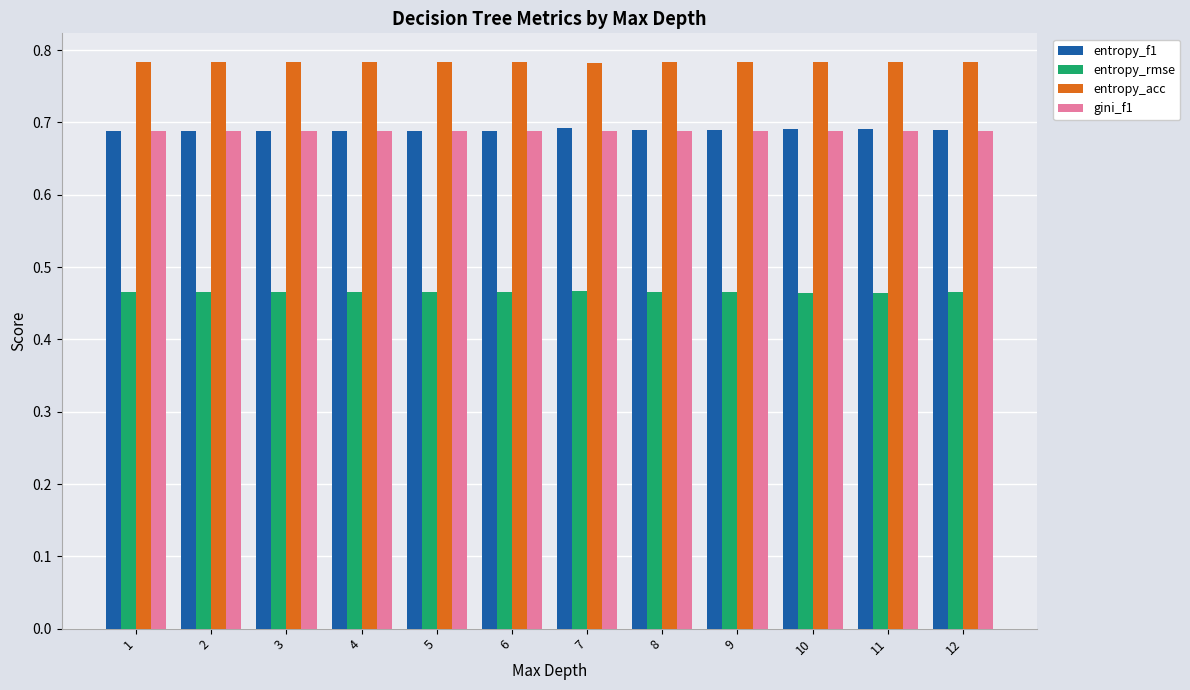

What is the sum of all entropy_rmse values?

5.6